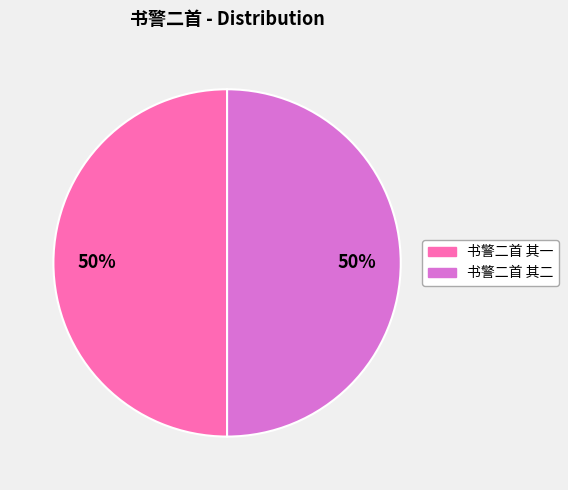

How many segments does this pie chart have?

2